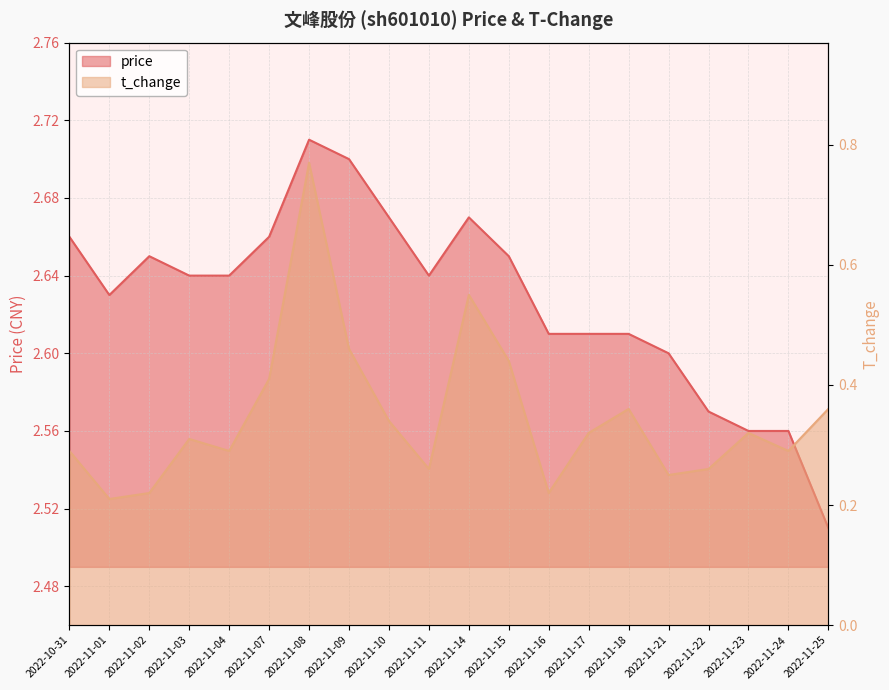

At 2022-11-03, list the series in order from smallest to largest.

t_change, price